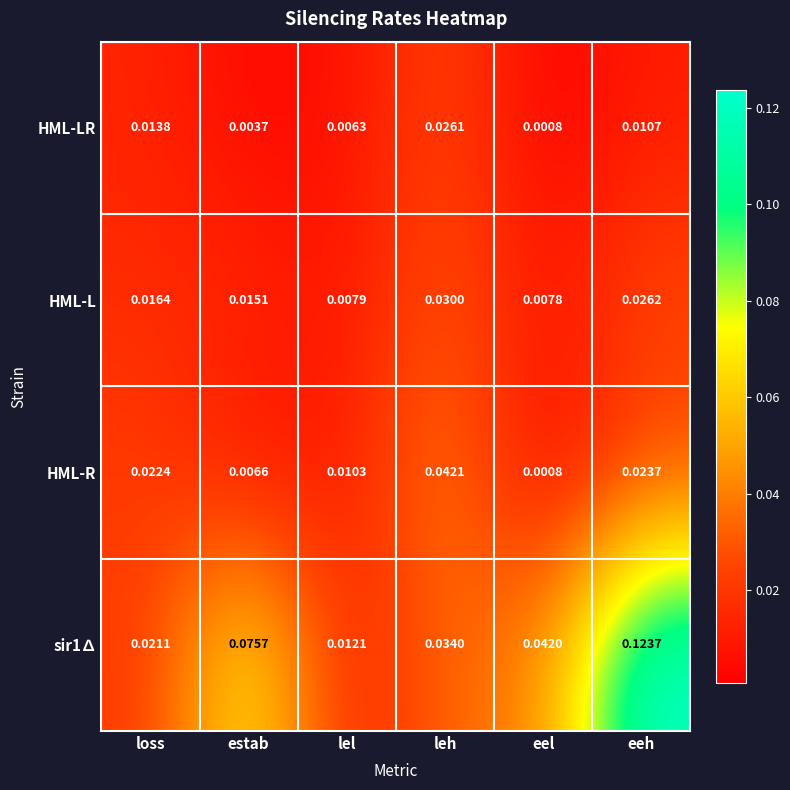

Which label corresponds to the largest value in the chart?

eeh